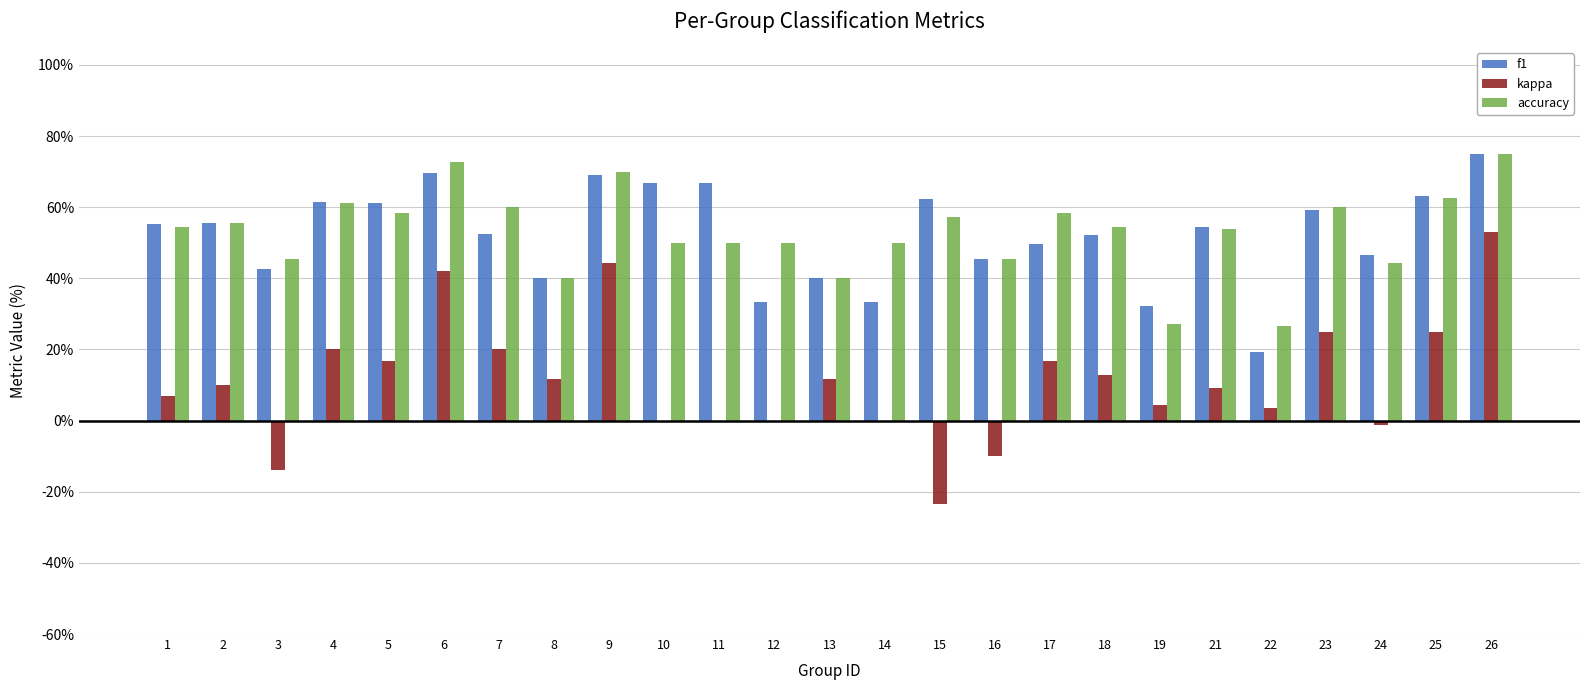

Are the bars grouped side by side (vs. stacked)?

Yes